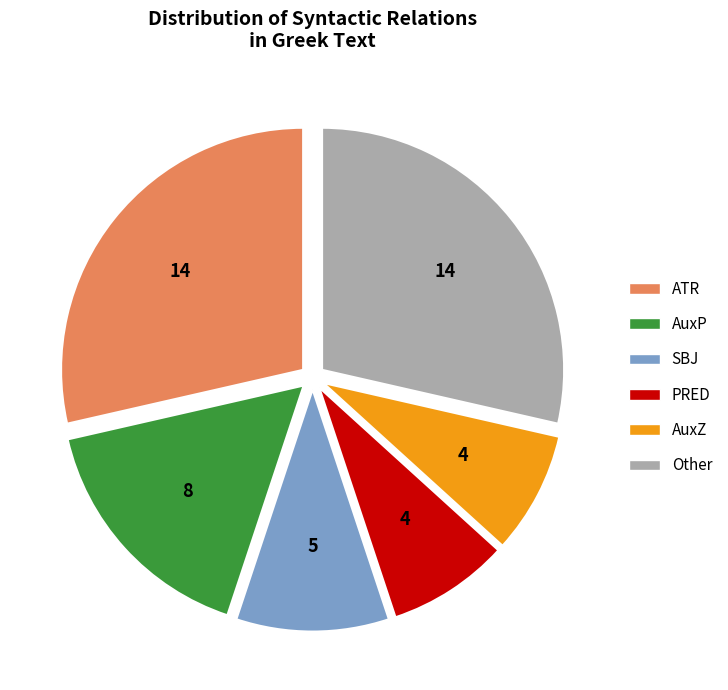

Which has a higher value, SBJ or PRED?

SBJ